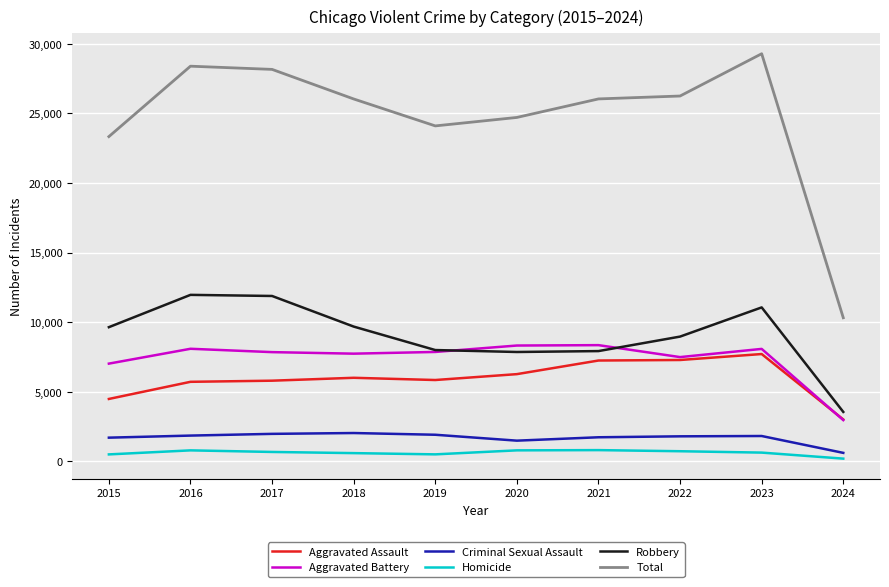

The Aggravated Battery series shows 8347 at 2021. True or false?

True